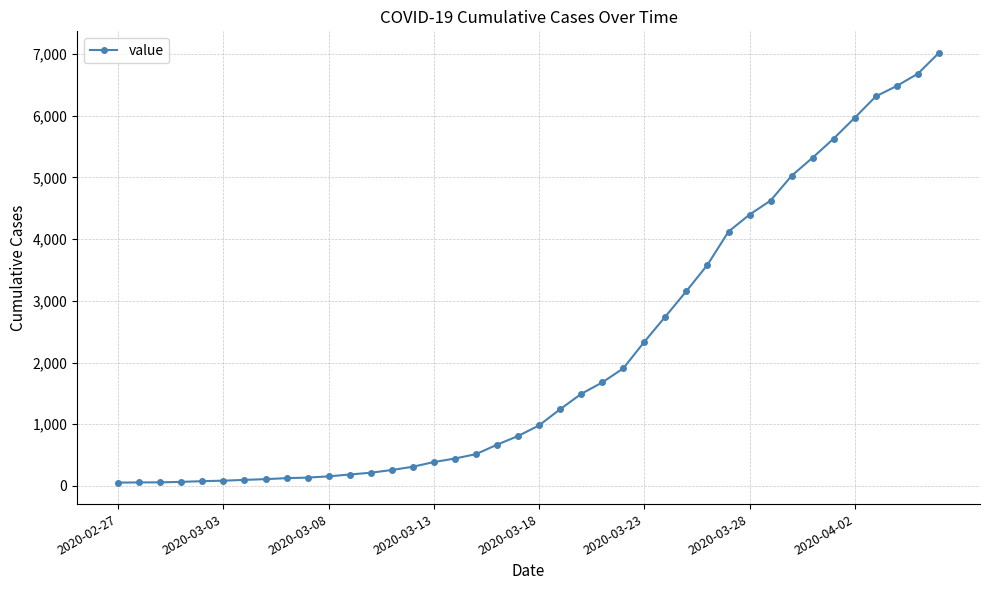

What is the maximum value shown in the chart?

7019